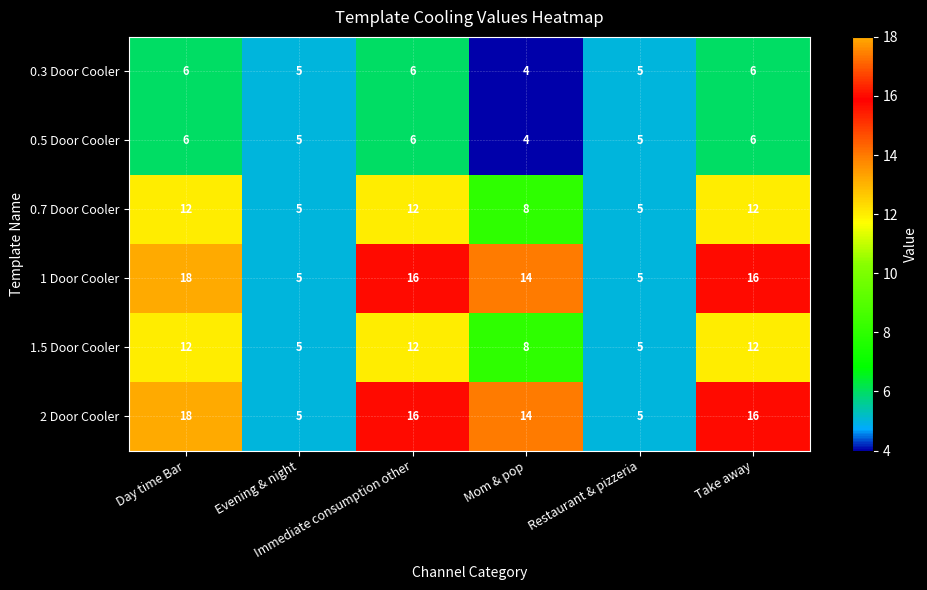

What is the maximum value shown in the chart?

18